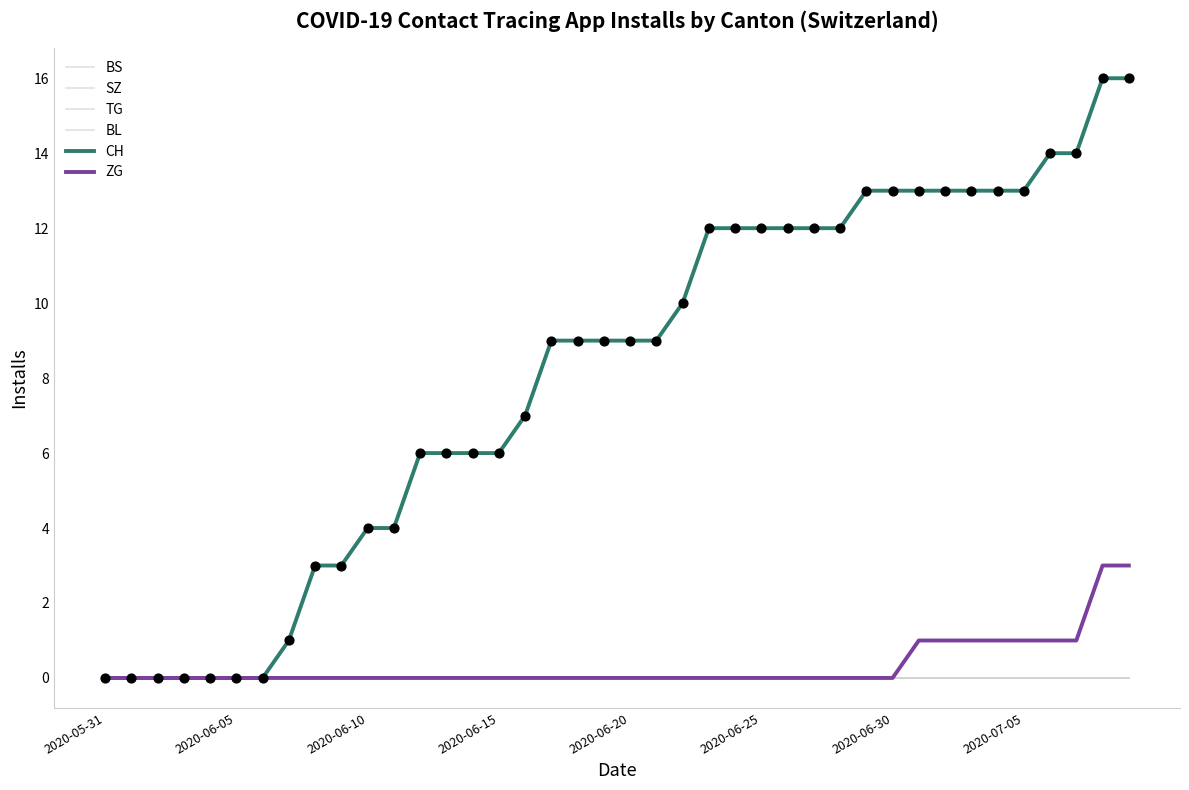

Is this an area chart (filled region under the line)?

No